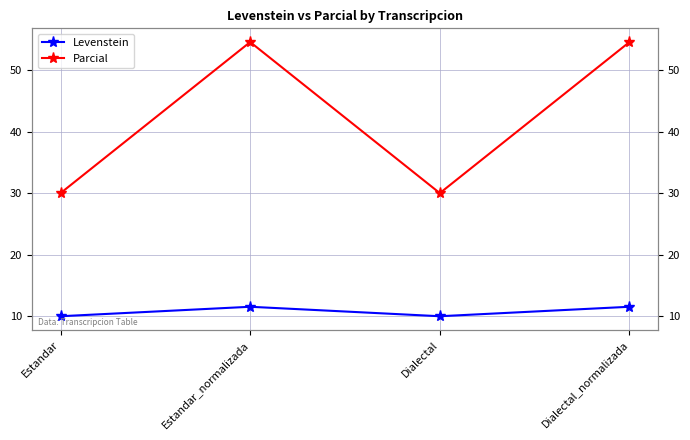

True or false: Levenstein and Parcial intersect in this chart.

False